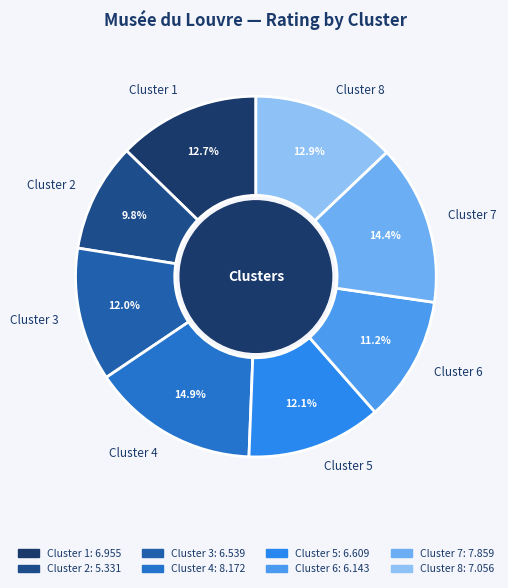

How much of the chart is everything except Cluster 7?

85.6%